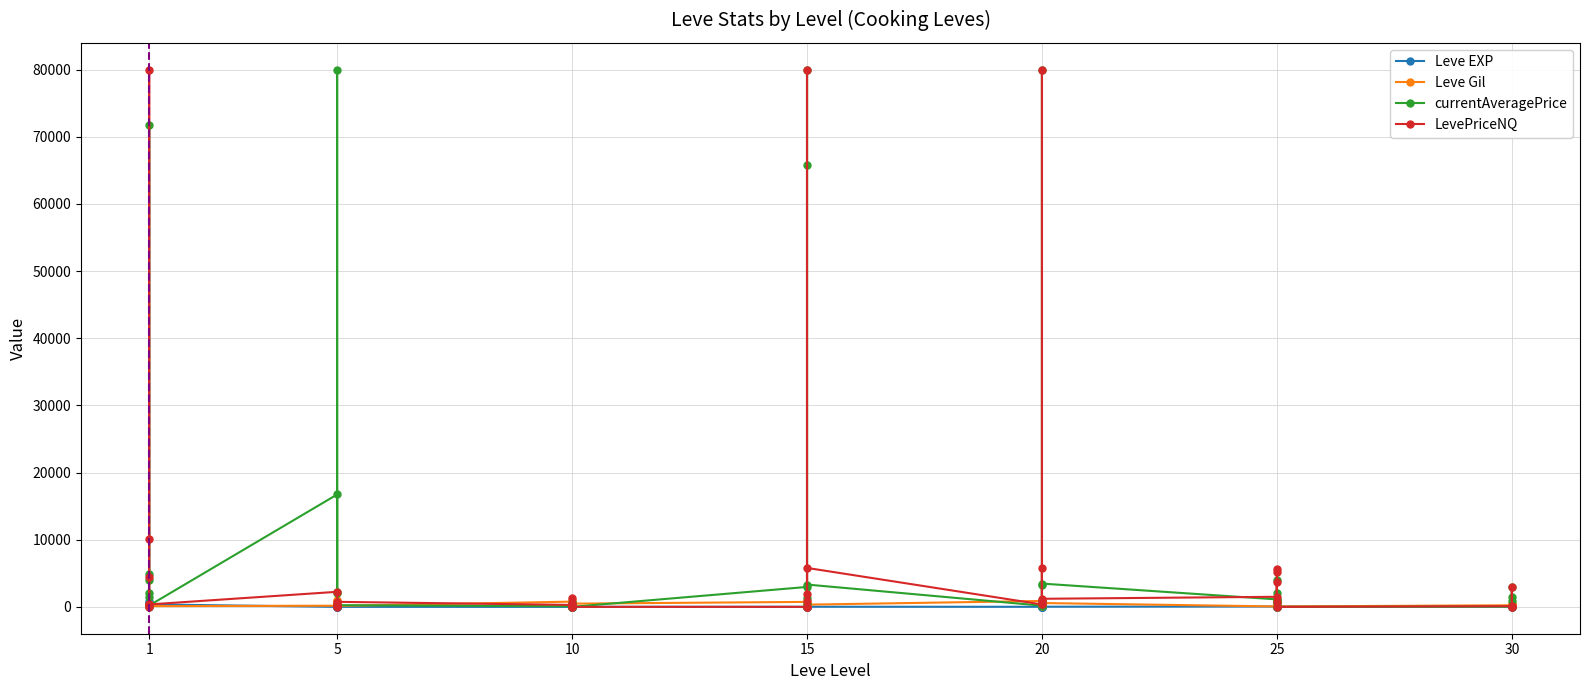

At which label is Leve Gil closest to 500?

20